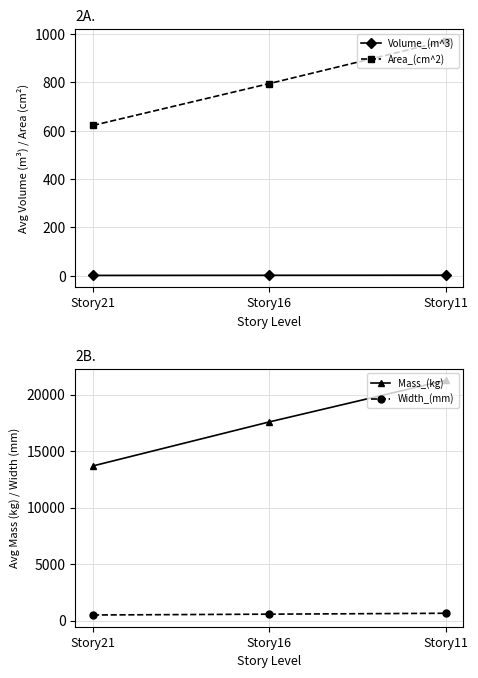

What is the sum of the Volume_(m^3) values at Story11 and Story21?

4.5